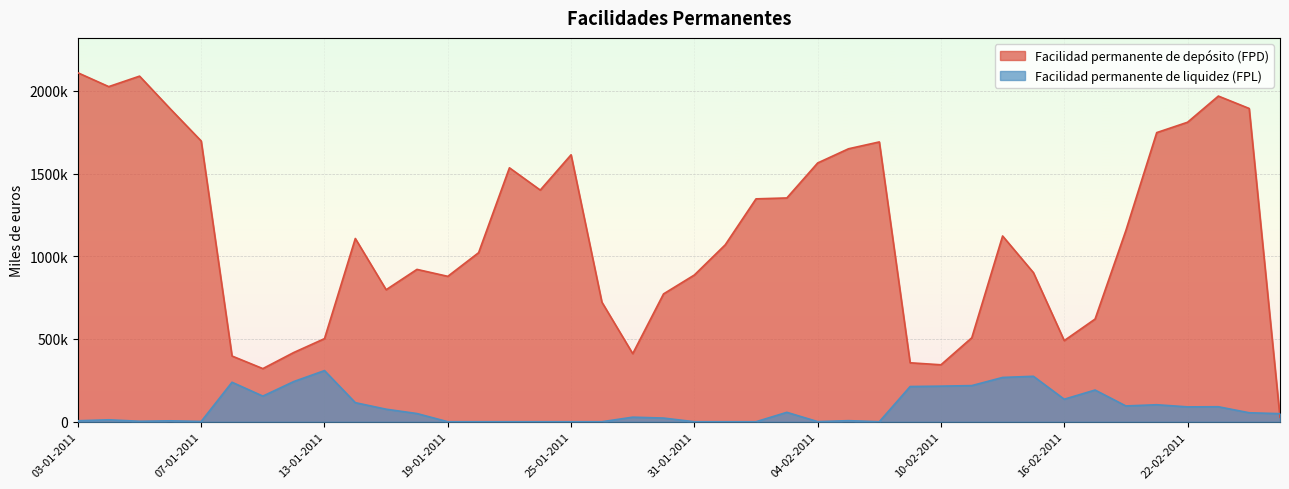

The Facilidad permanente de depósito (FPD) series shows 722600 at 26-01-2011. True or false?

True